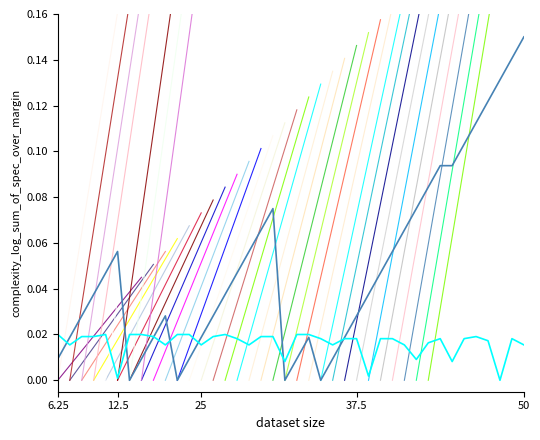

Does the chart have visible grid lines?

No